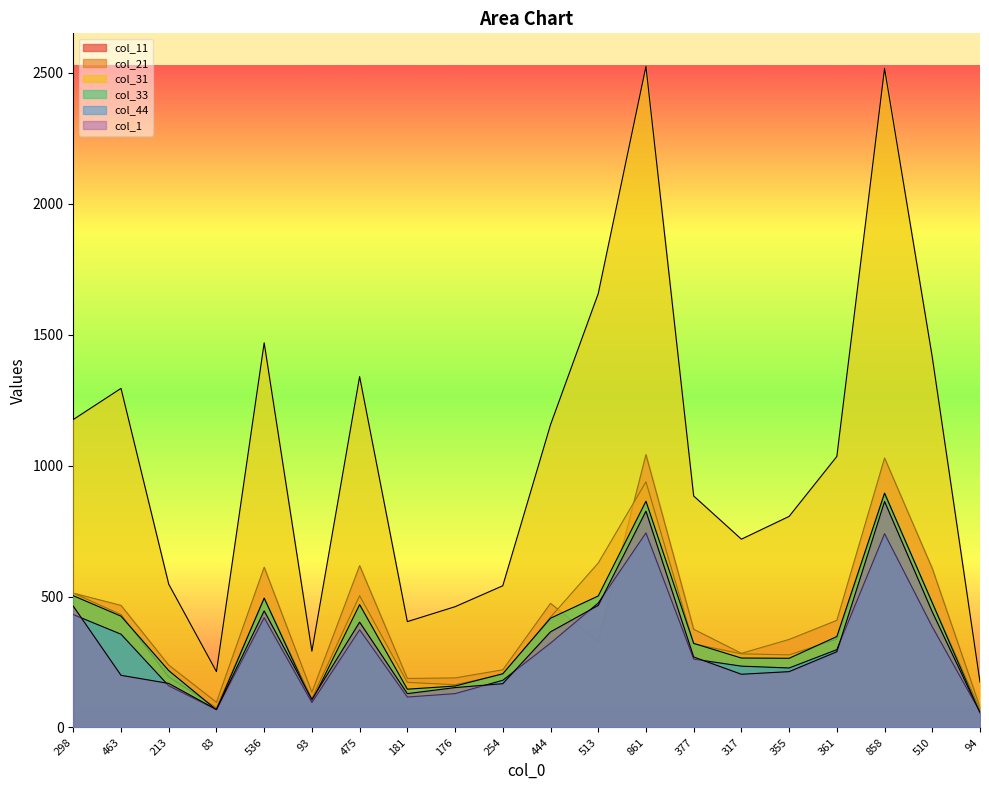

How many interior local valleys does the col_11 series have?

5